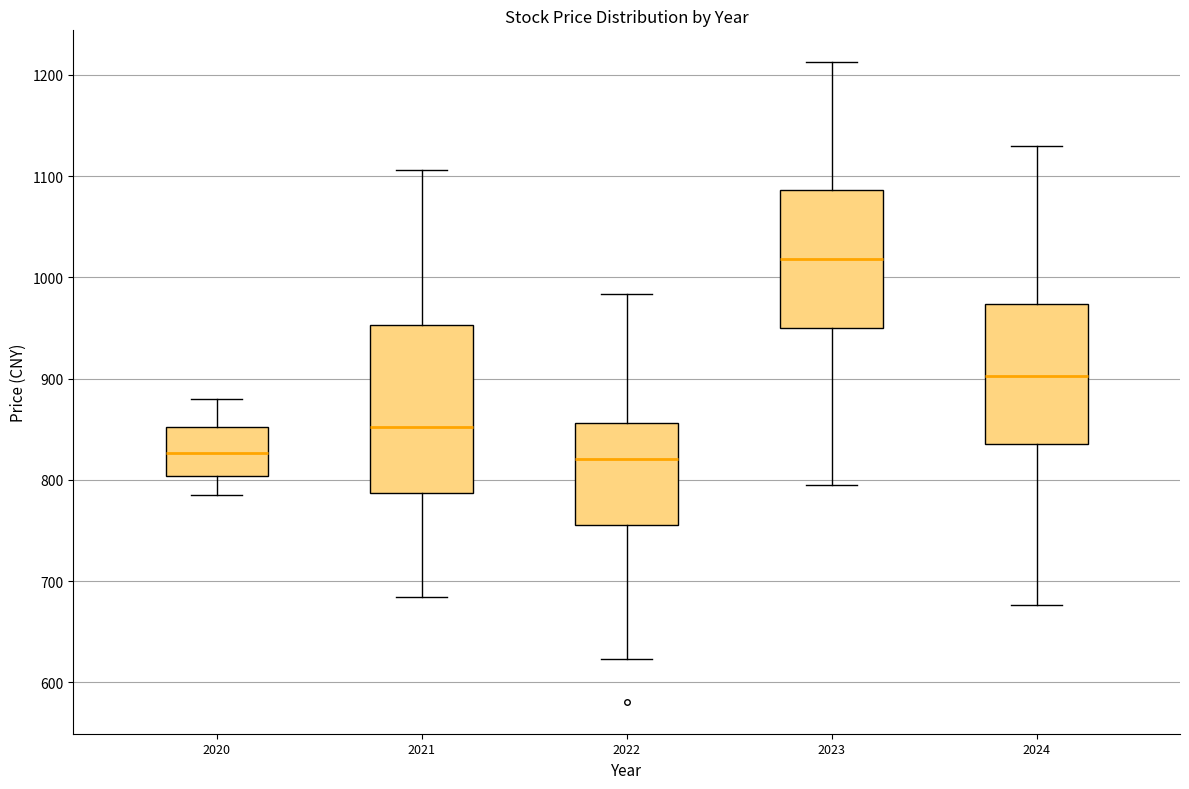

Which box is the tallest, from its lower edge to its upper edge?

2021